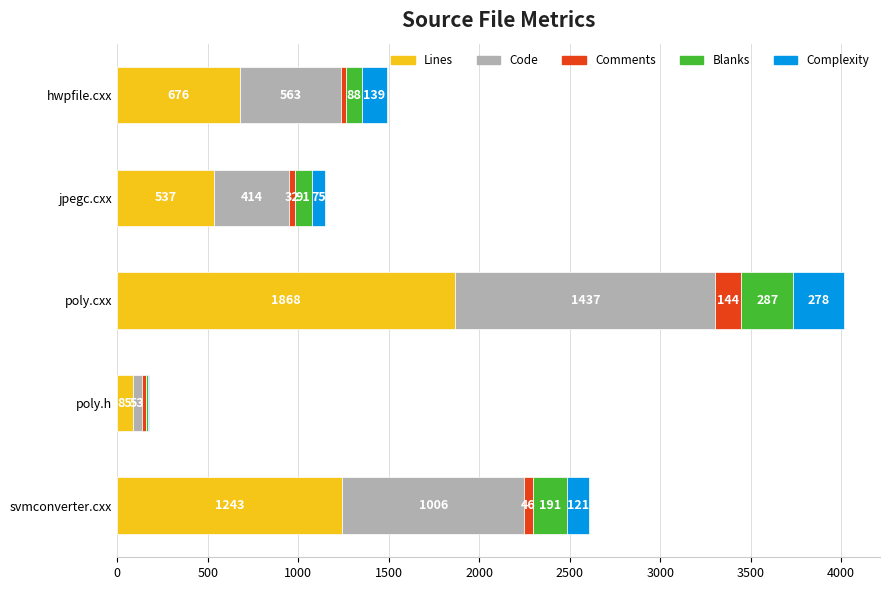

At which label does Lines reach its peak?

poly.cxx